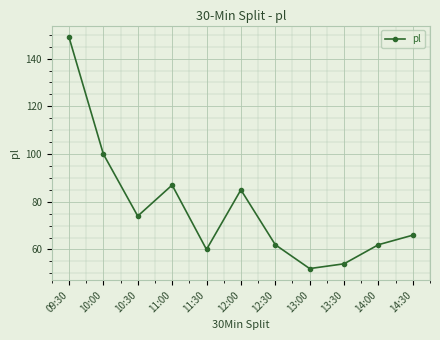

How many data points are less than 66?

5